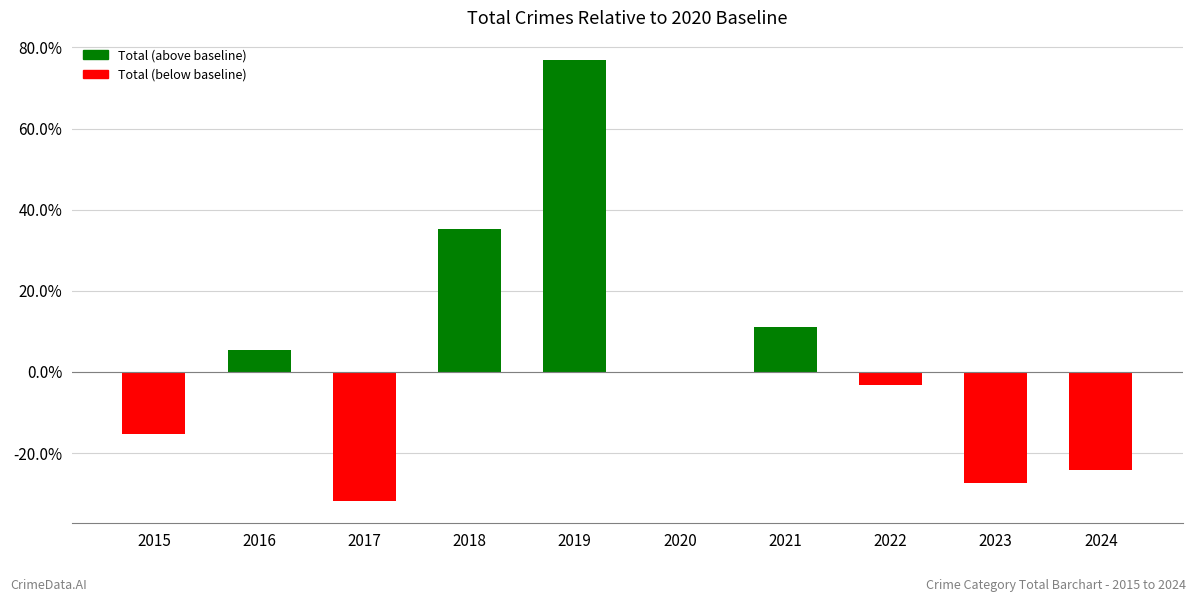

What is the difference between the values at 2019 and 2018?

41.8